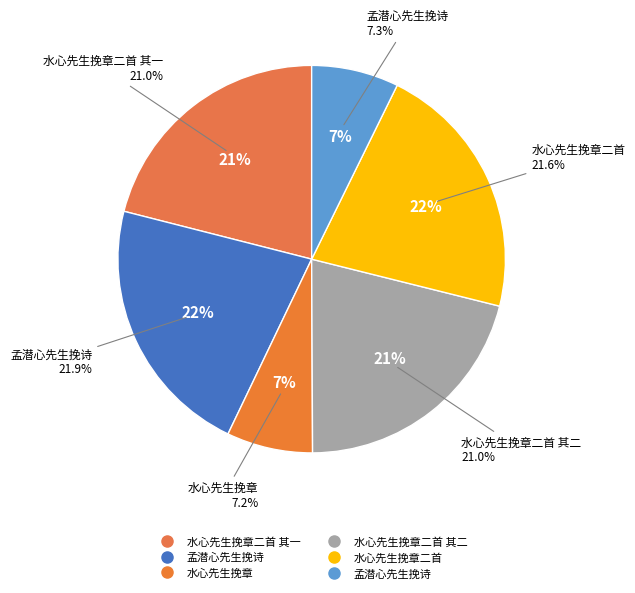

How many segments does this pie chart have?

6